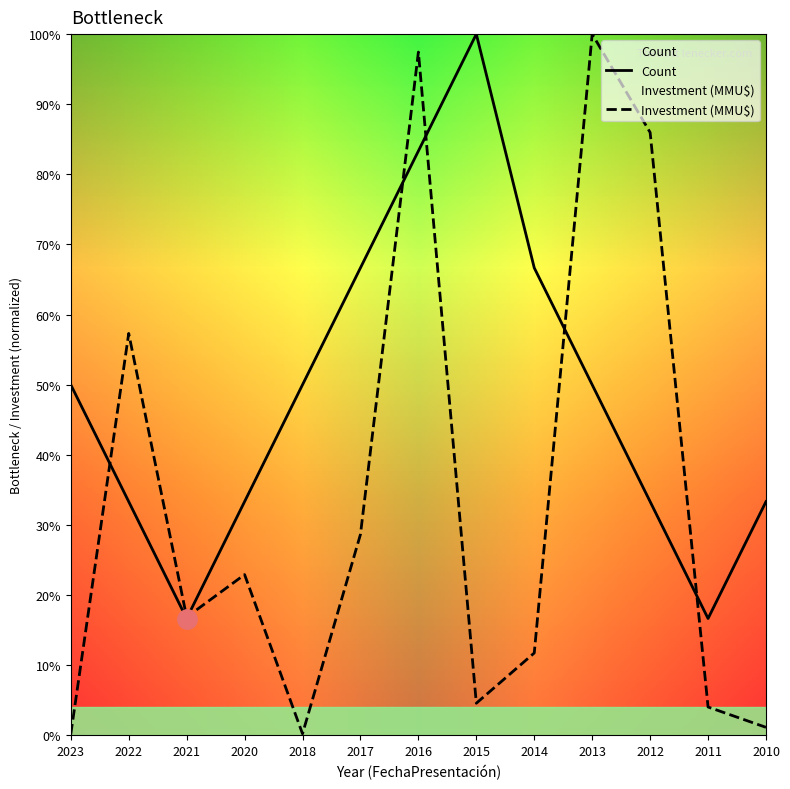

Reading left to right, what are all the values shown in this chart?

Count: 50.0	33.3	16.7	33.3	50.0	66.7	83.3	100.0	66.7	50.0	33.3	16.7	33.3
Investment (MMU$): 0.2	57.3	16.9	22.9	0.2	28.7	97.4	4.6	11.7	100.0	86.0	4.0	1.1